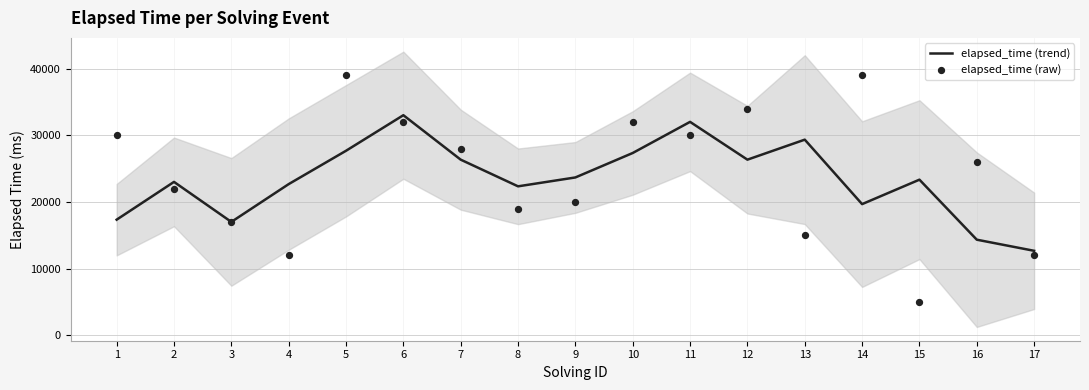

What is the total value across all series at 14?

58666.7